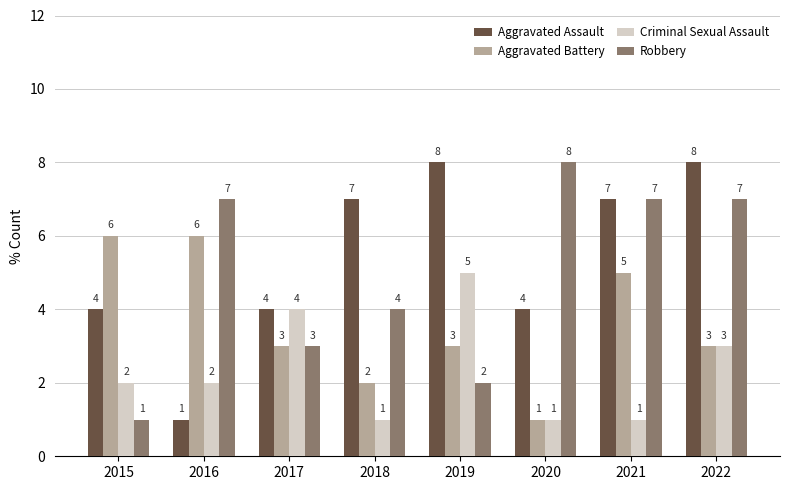

The Aggravated Assault series shows 4 at 2015. True or false?

True